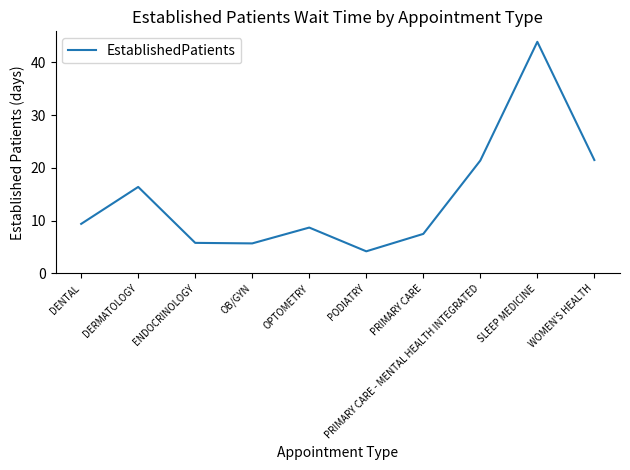

What position from the left is PODIATRY?

6